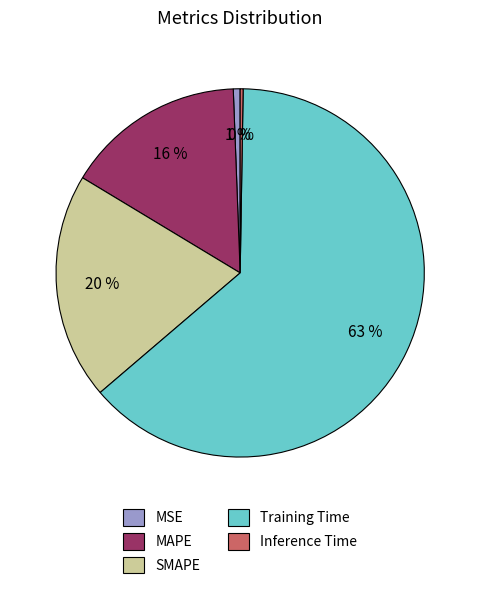

Between MAPE and MSE, which is larger?

MAPE